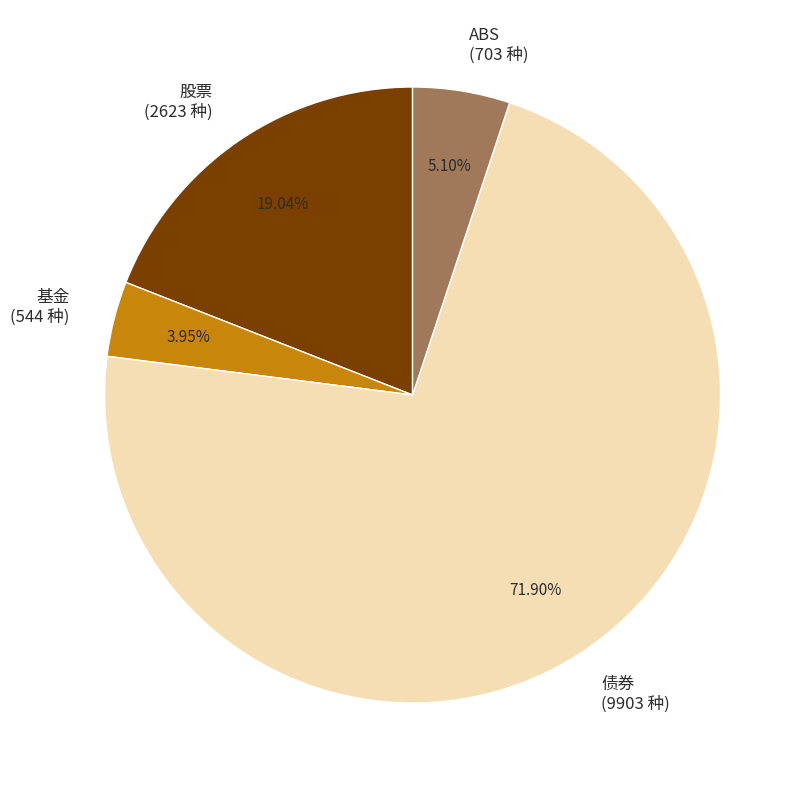

To the nearest percent, what is the combined percentage of ABS and 股票?

24%